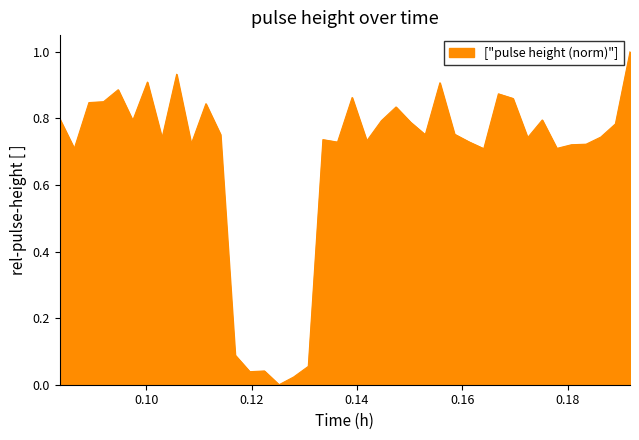

What is the difference between the maximum and minimum values?

1.0